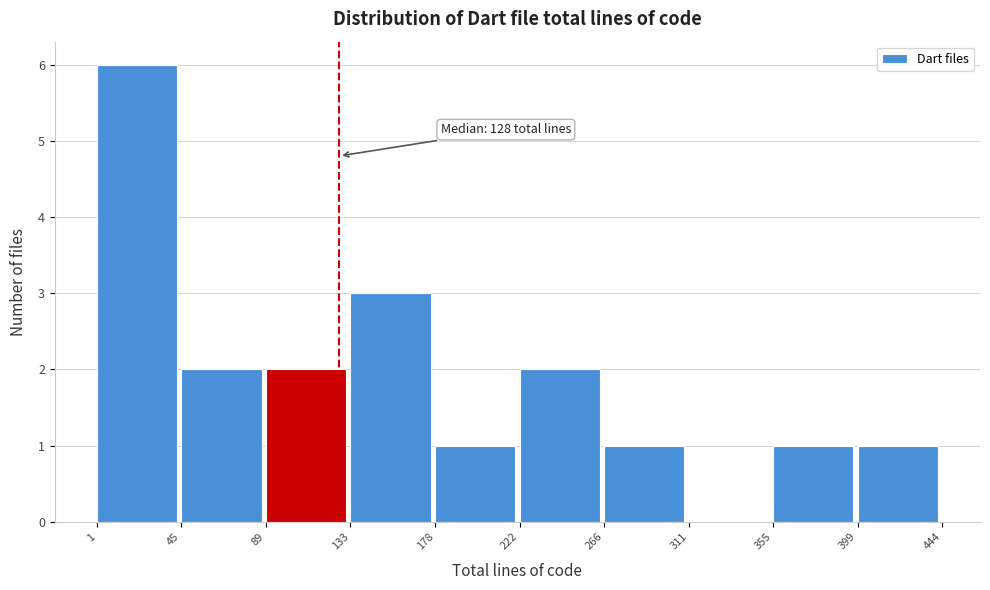

Which range on the x-axis has the tallest bar?

1 to 45